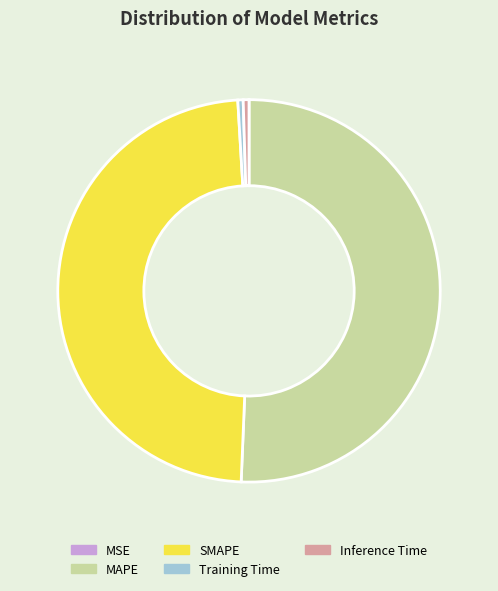

What is the largest slice in the pie chart?

MAPE